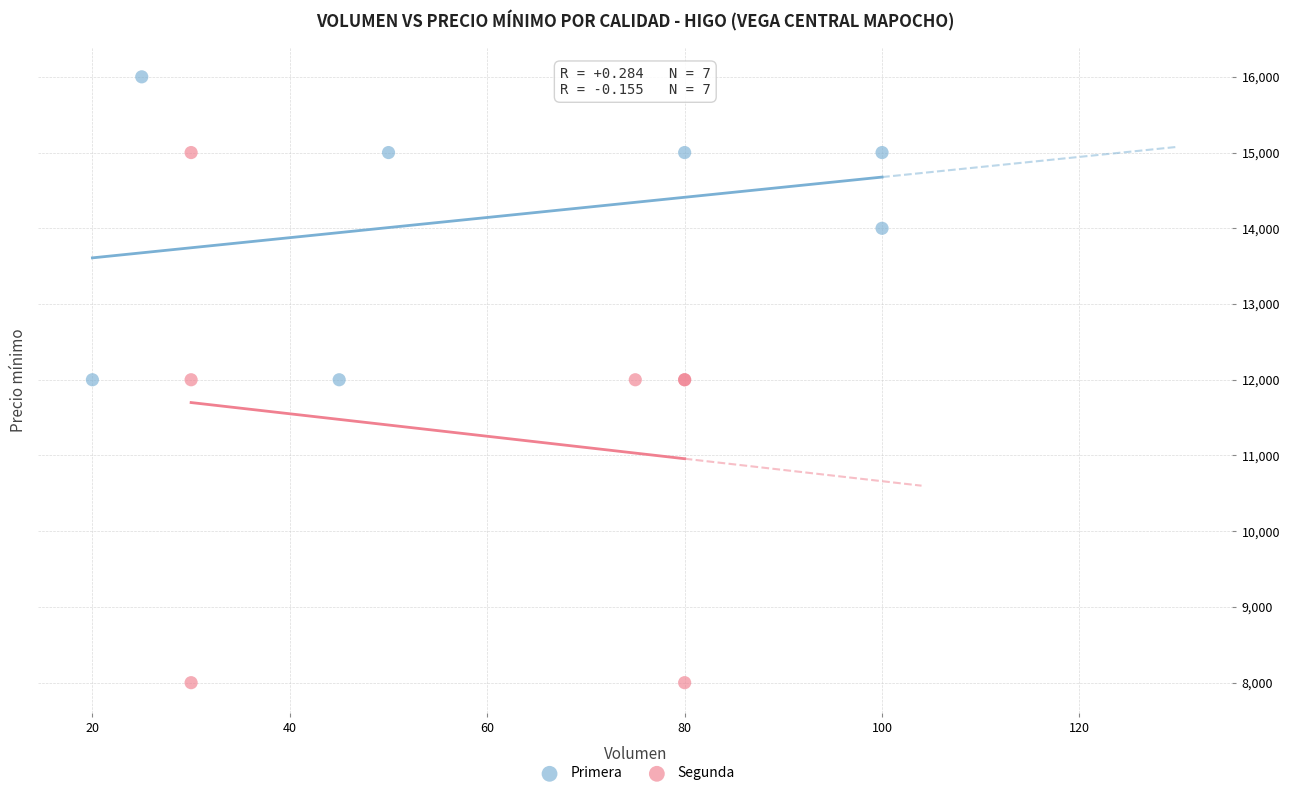

What are all the series names shown in the legend?

Primera, Segunda